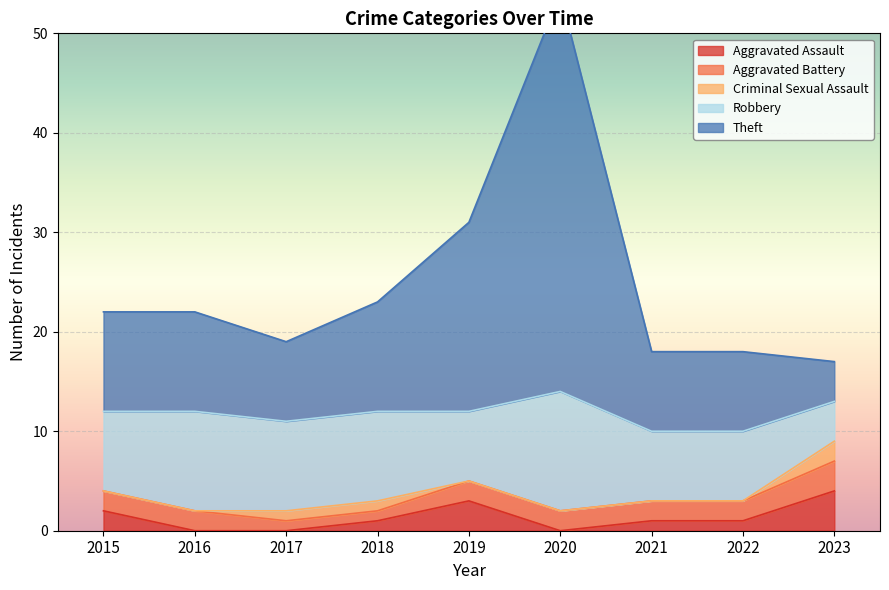

Reading left to right, list all the values displayed in this chart.

Aggravated Assault: 2015=2	2016=0	2017=0	2018=1	2019=3	2020=0	2021=1	2022=1	2023=4
Aggravated Battery: 2015=2	2016=2	2017=1	2018=1	2019=2	2020=2	2021=2	2022=2	2023=3
Criminal Sexual Assault: 2015=0	2016=0	2017=1	2018=1	2019=0	2020=0	2021=0	2022=0	2023=2
Robbery: 2015=8	2016=10	2017=9	2018=9	2019=7	2020=12	2021=7	2022=7	2023=4
Theft: 2015=10	2016=10	2017=8	2018=11	2019=19	2020=40	2021=8	2022=8	2023=4